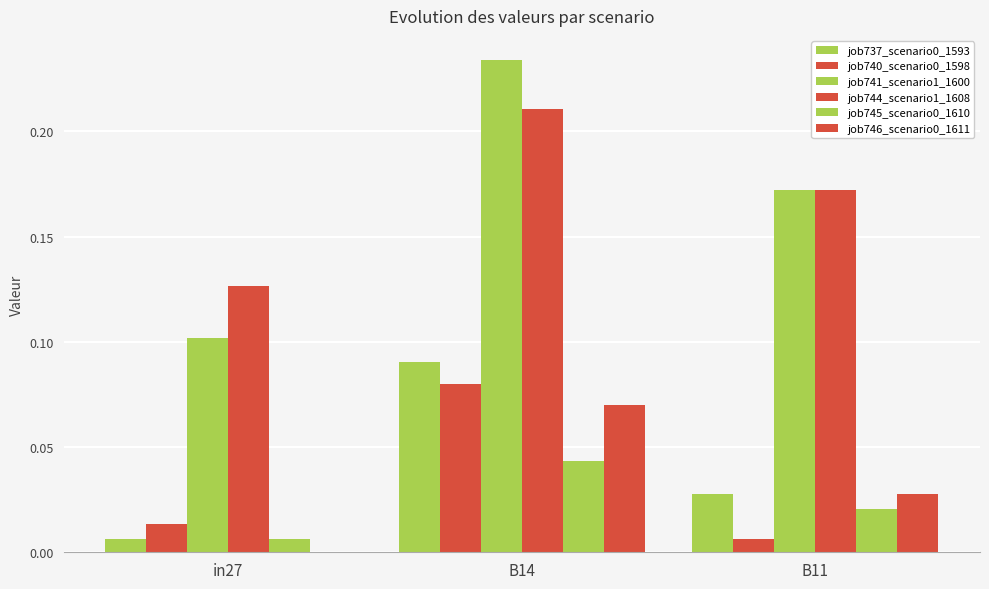

Are the bars horizontal?

No